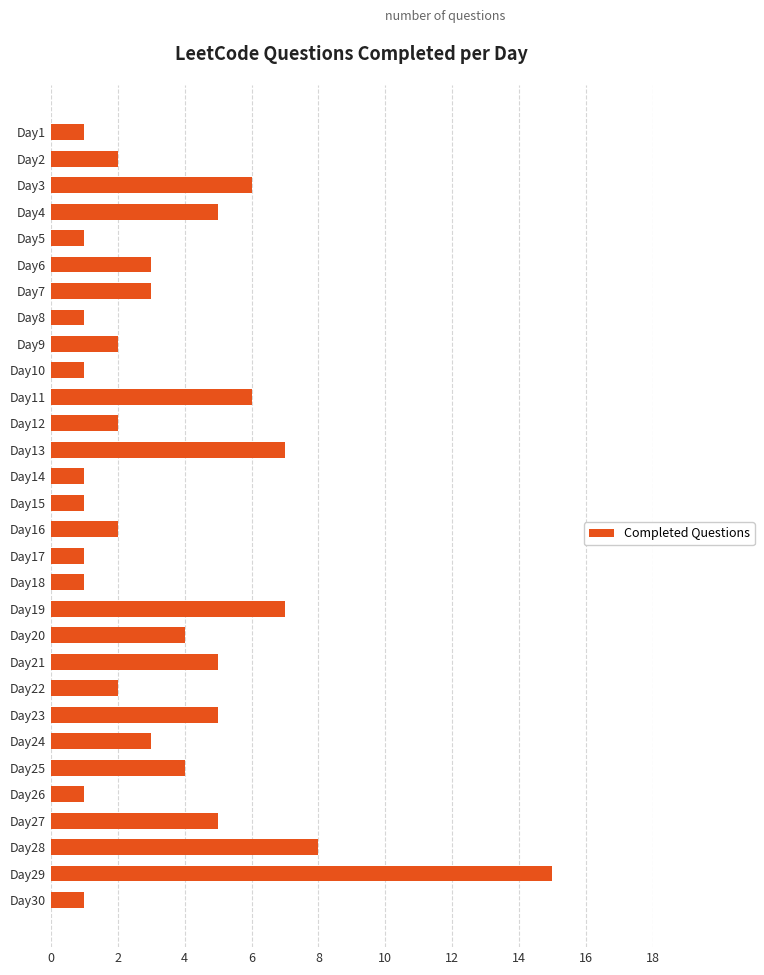

Reading top to bottom, transcribe all the data shown in this chart.

1	2	6	5	1	3	3	1	2	1	6	2	7	1	1	2	1	1	7	4	5	2	5	3	4	1	5	8	15	1